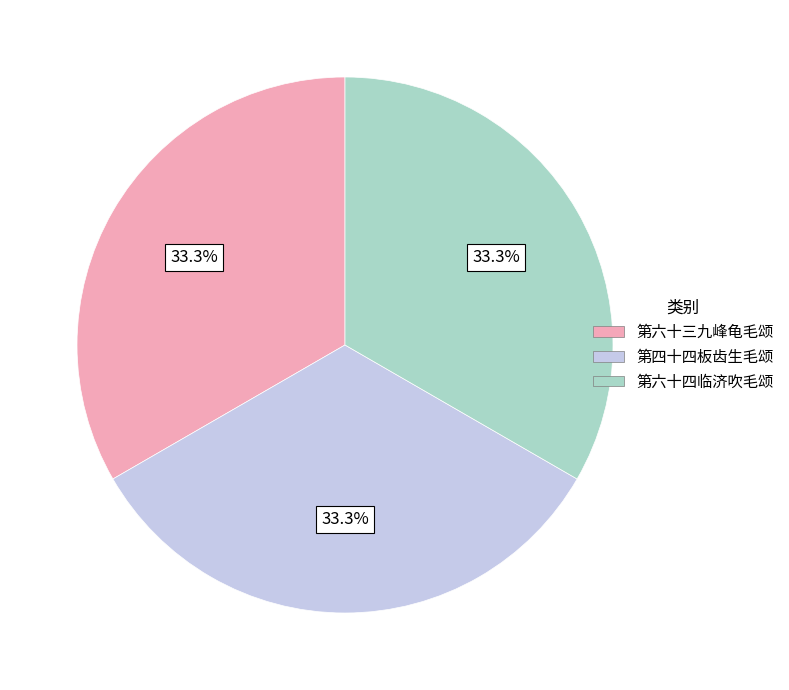

The 第六十三九峰龟毛颂 slice represents 33% of the pie. True or false?

True